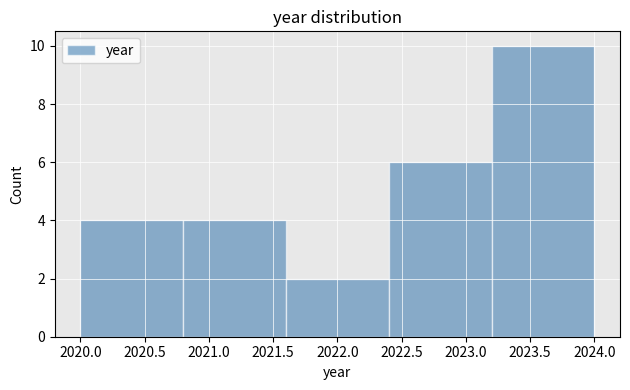

Over which range of the x-axis is the bar tallest?

2023.2 to 2024.0